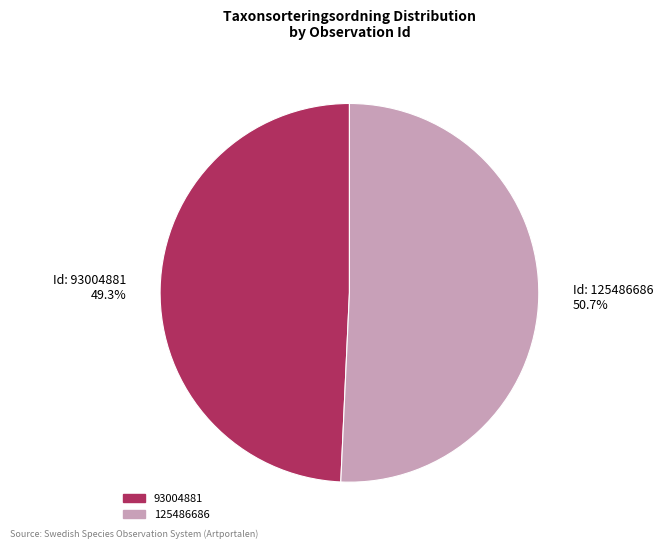

How many slices are in this pie chart?

2